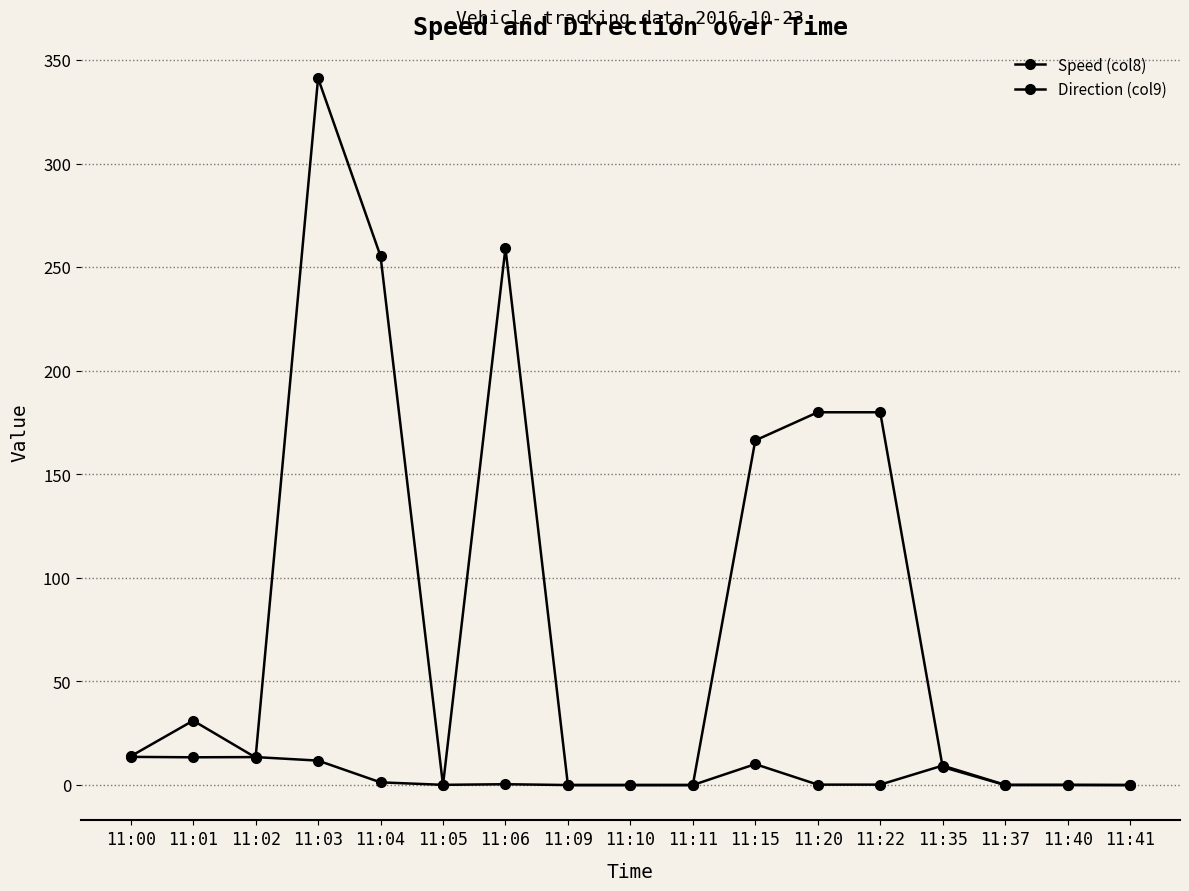

Count the number of data series in this chart.

2